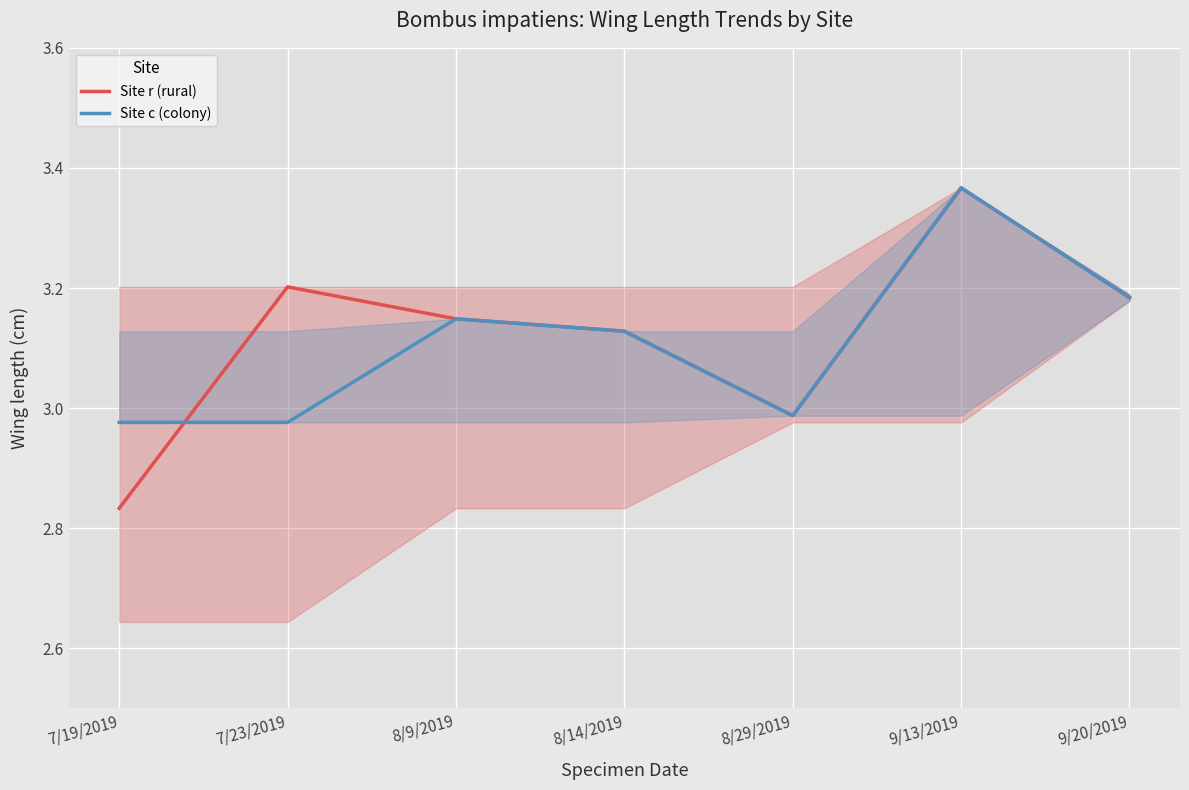

What is the label of the 6th point from the right?

7/23/2019